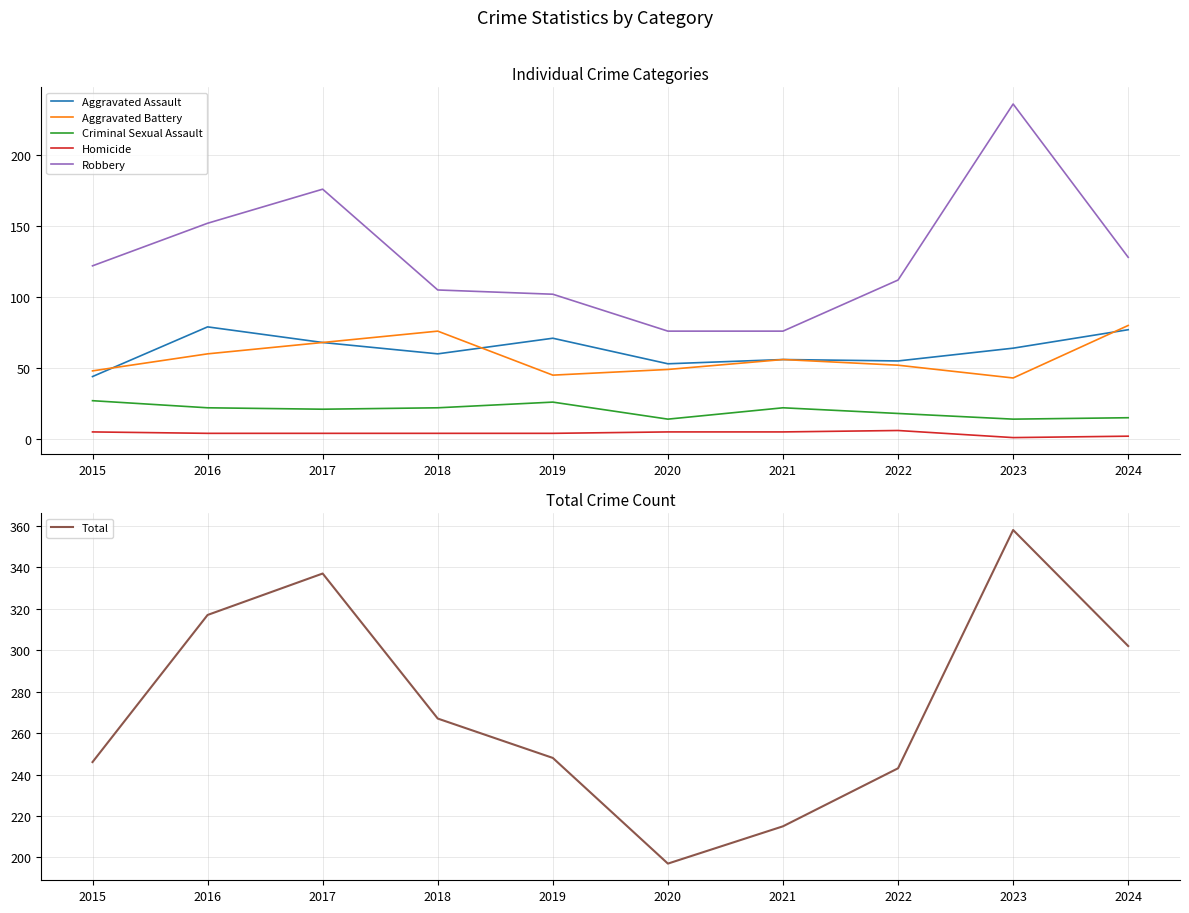

At which category does the chart reach its minimum across all series?

2023